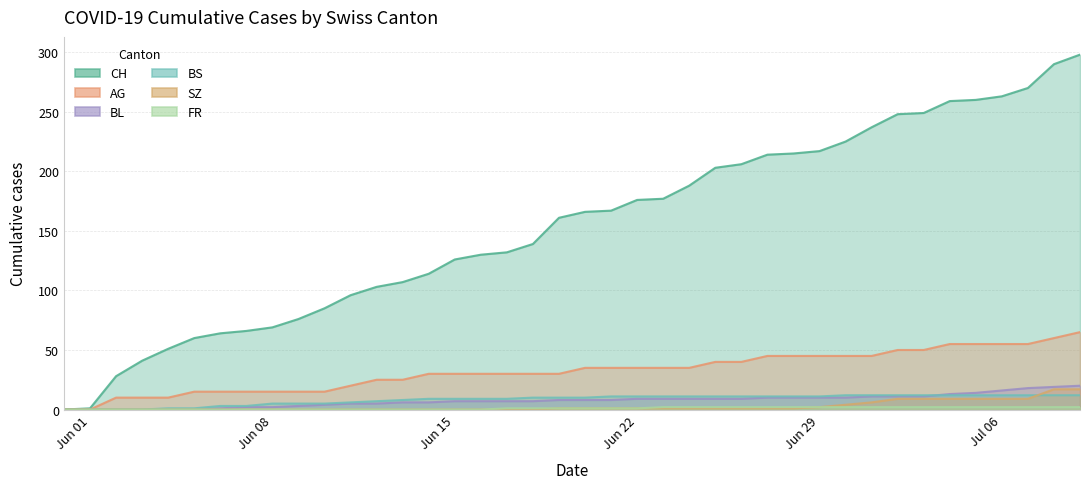

True or false: BL and AG cross at least once.

False